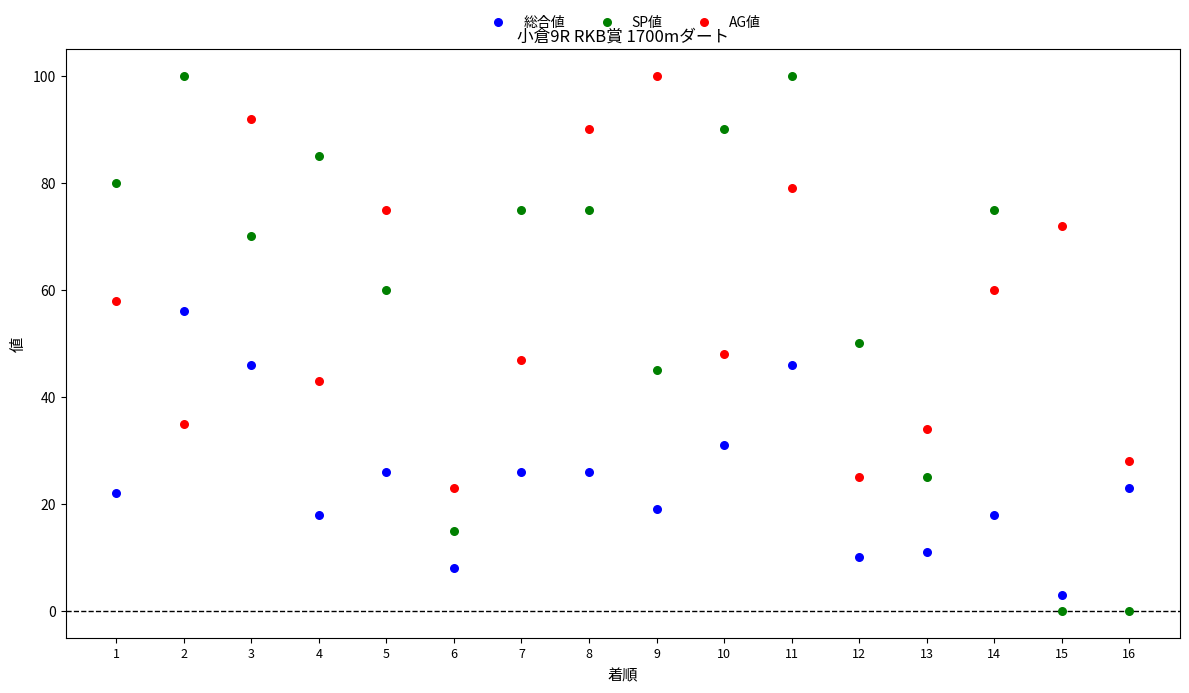

Which series reaches the minimum Y coordinate?

SP値